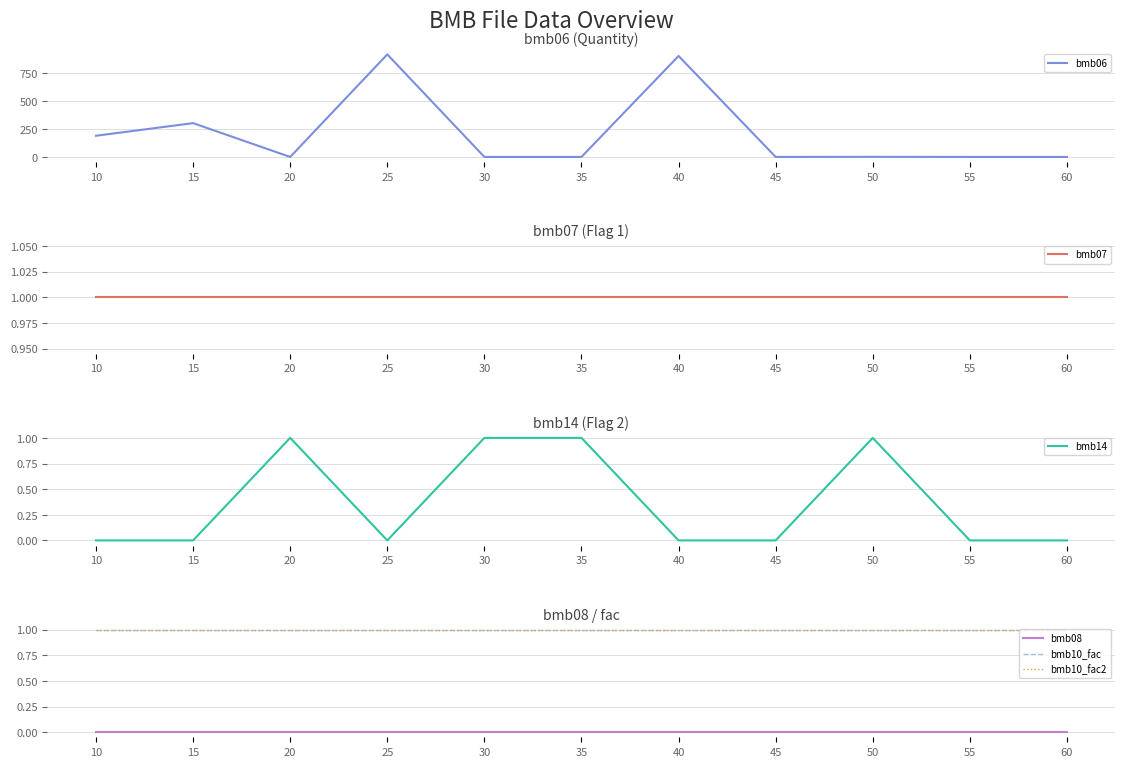

Count the number of data series in this chart.

6